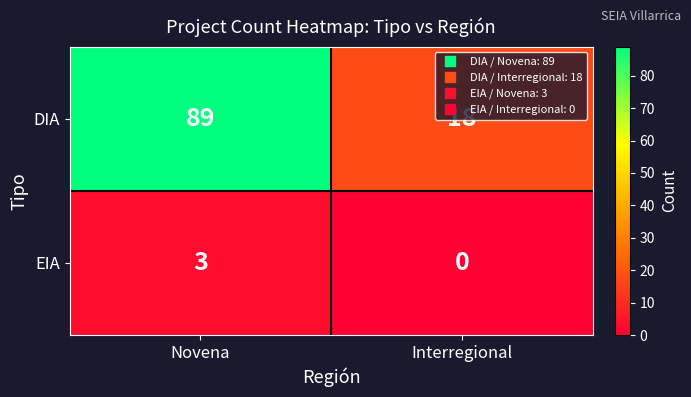

What is the difference between the DIA values at Novena and Interregional?

71